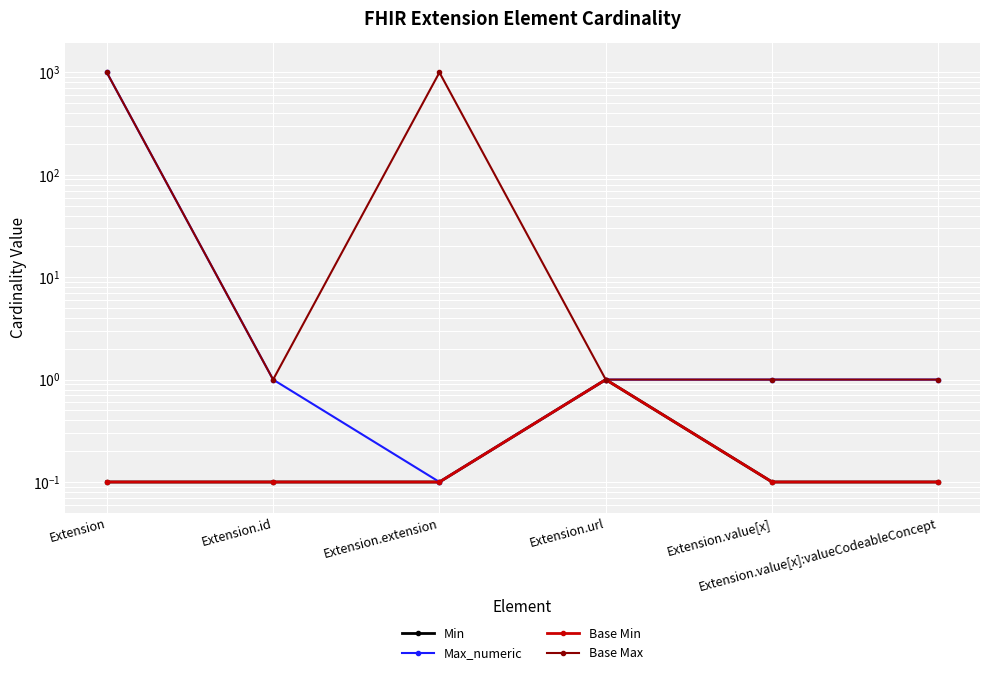

How many lines are shown in the chart?

4